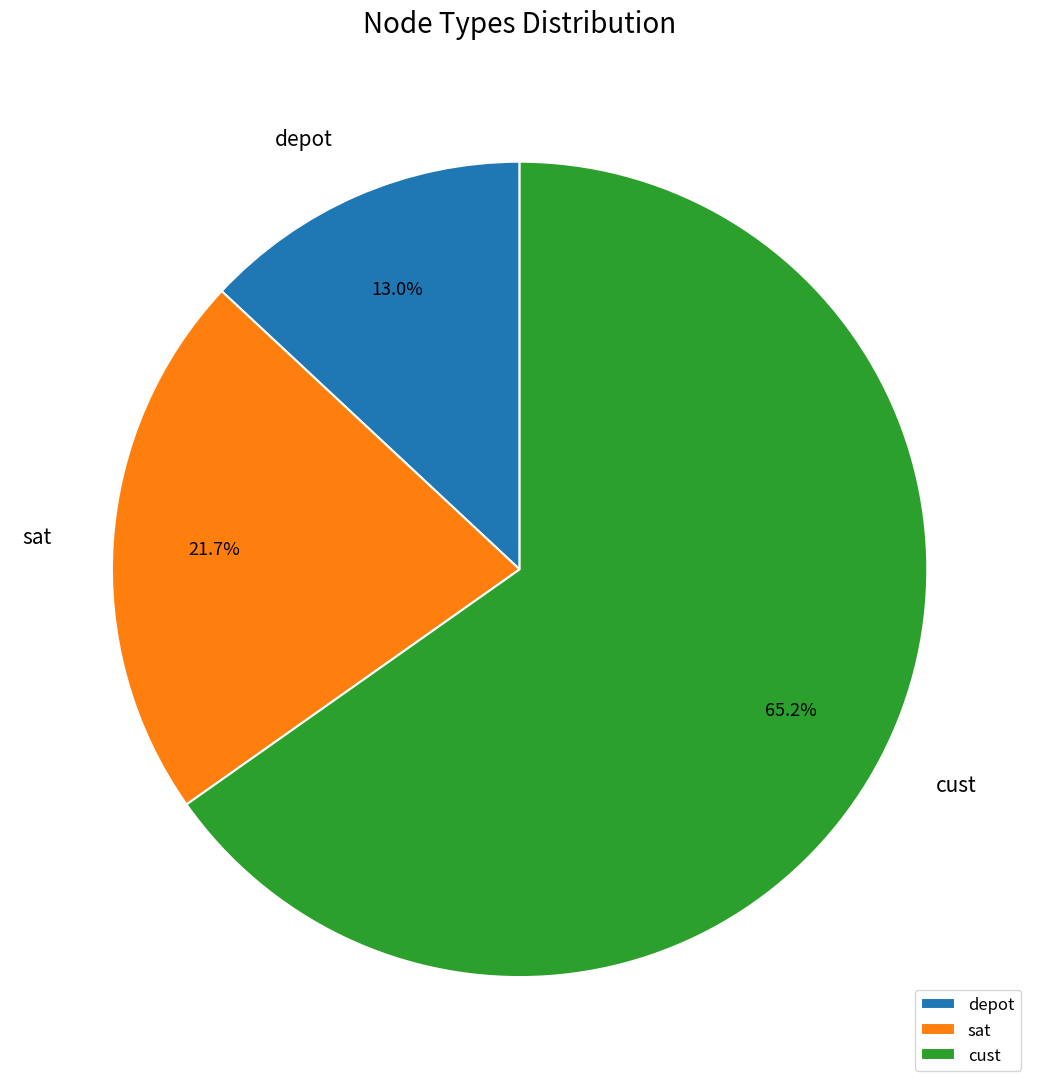

True or false: cust accounts for 65% of the total.

True